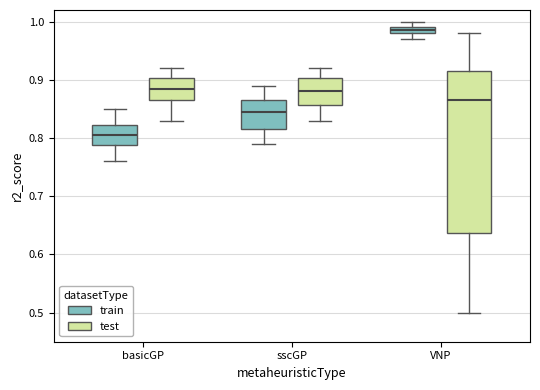

Which box's median line is the lowest?

basicGP (train)